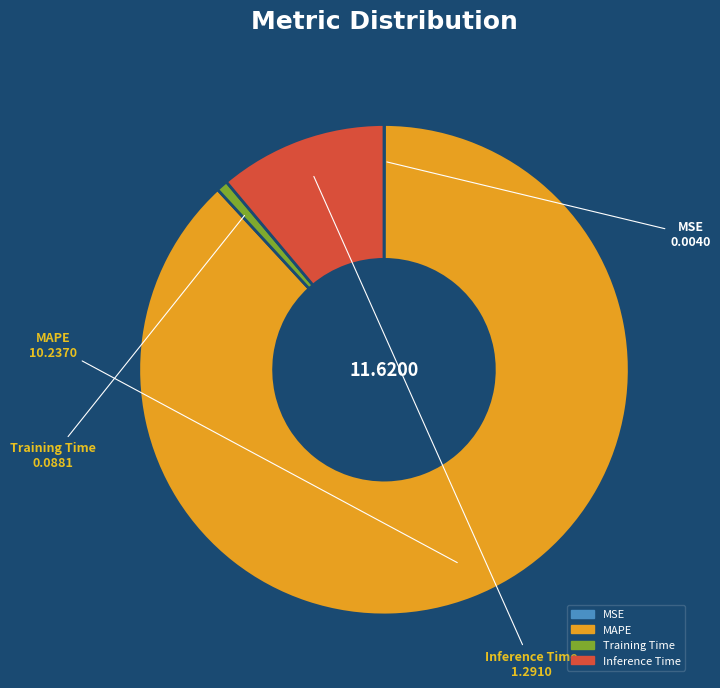

What is the largest slice in the pie chart?

MAPE